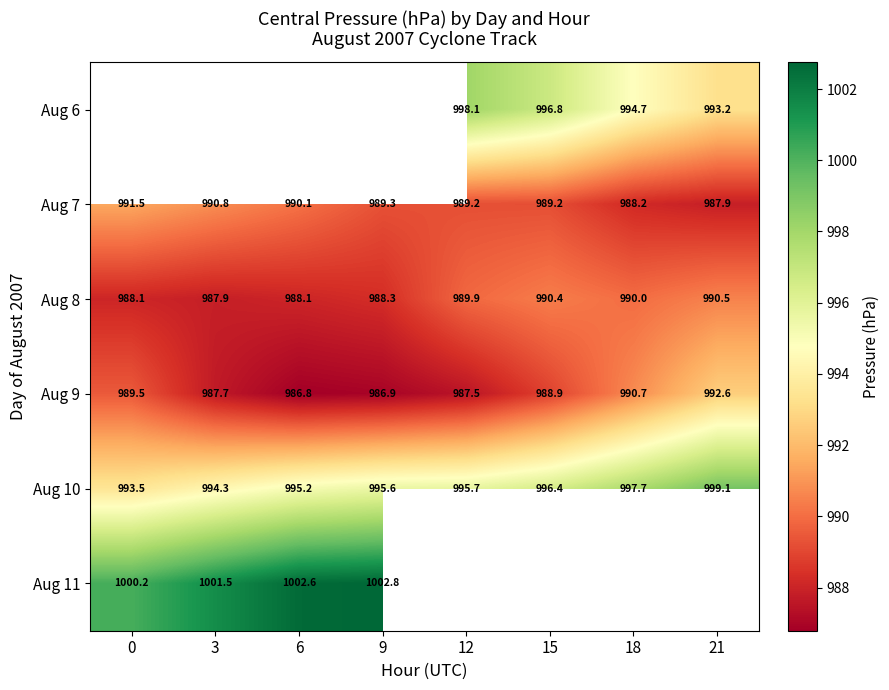

How many distinct data groups are displayed?

6